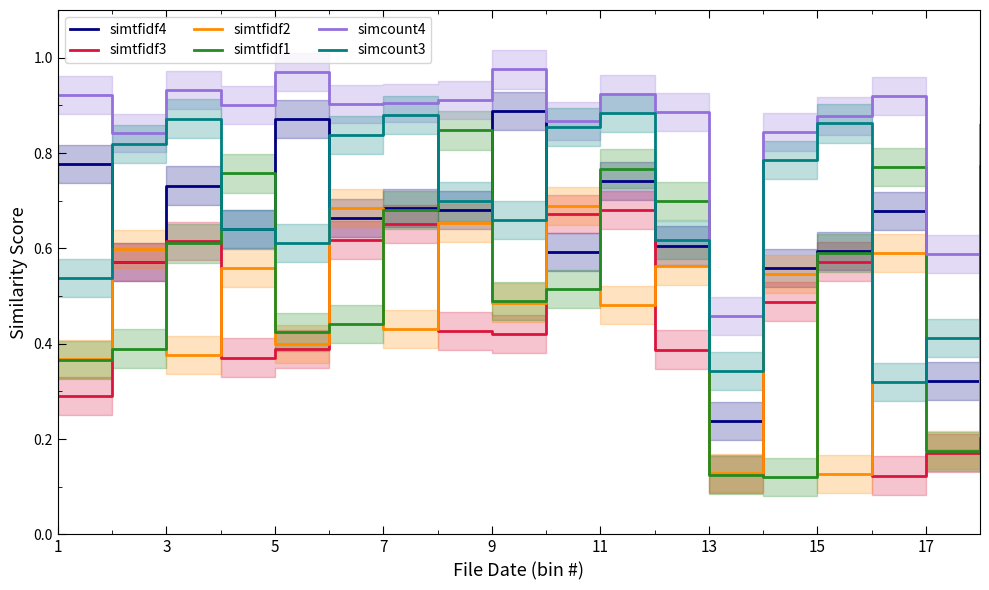

The simtfidf1 series shows 0.4 at 1. True or false?

True